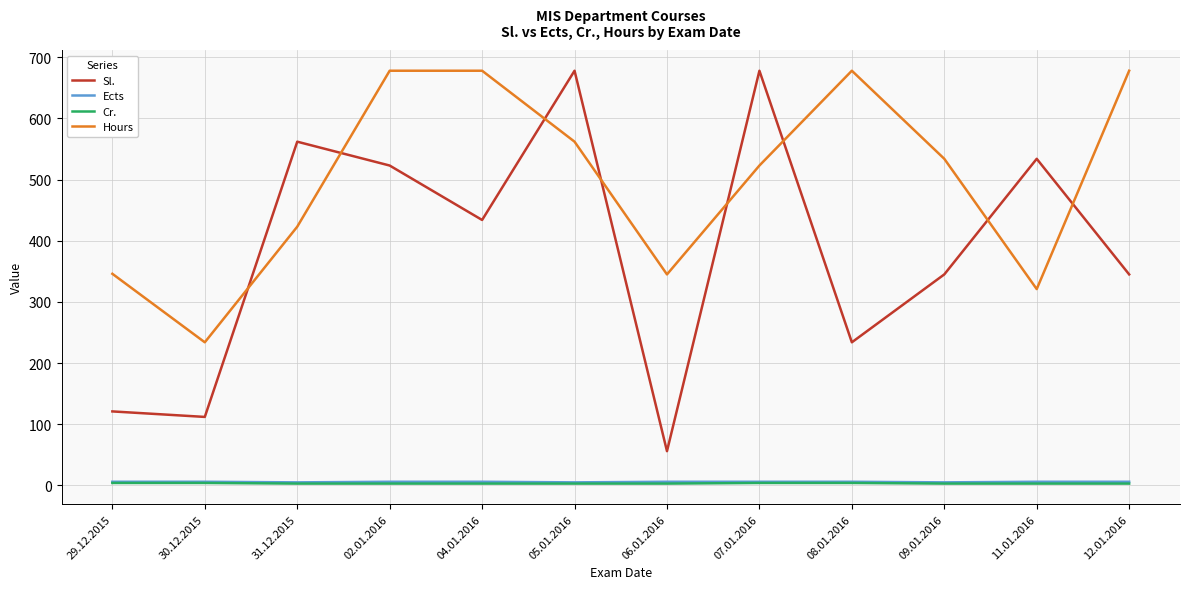

What are all the series names shown in the legend?

Sl., Ects, Cr., Hours